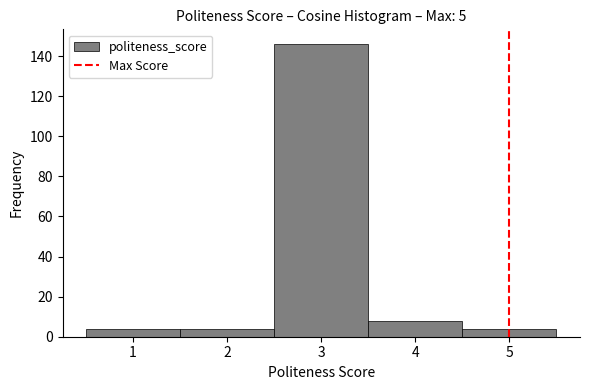

Reading left to right, list every bar in this chart as the range it spans on the x-axis followed by its height. The values are not printed on the chart, so give them approximately, as read against the axis.

0.5 to 1.5: 4
1.5 to 2.5: 4
2.5 to 3.5: 146
3.5 to 4.5: 8
4.5 to 5.5: 4